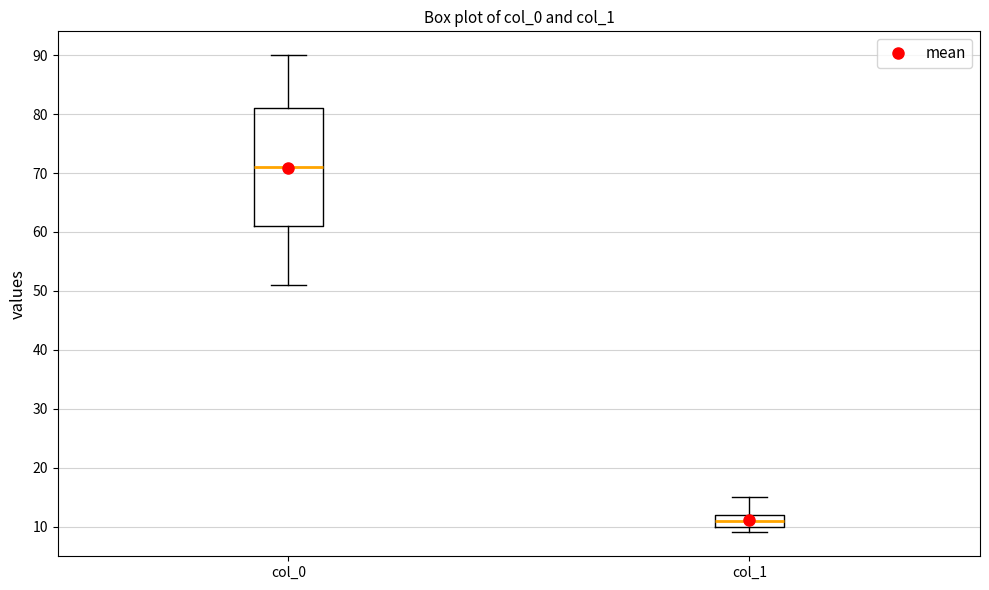

Where is the upper edge of the box for col_1 on the y-axis? The values are not printed on the chart, so give them approximately, as read against the axis.

12